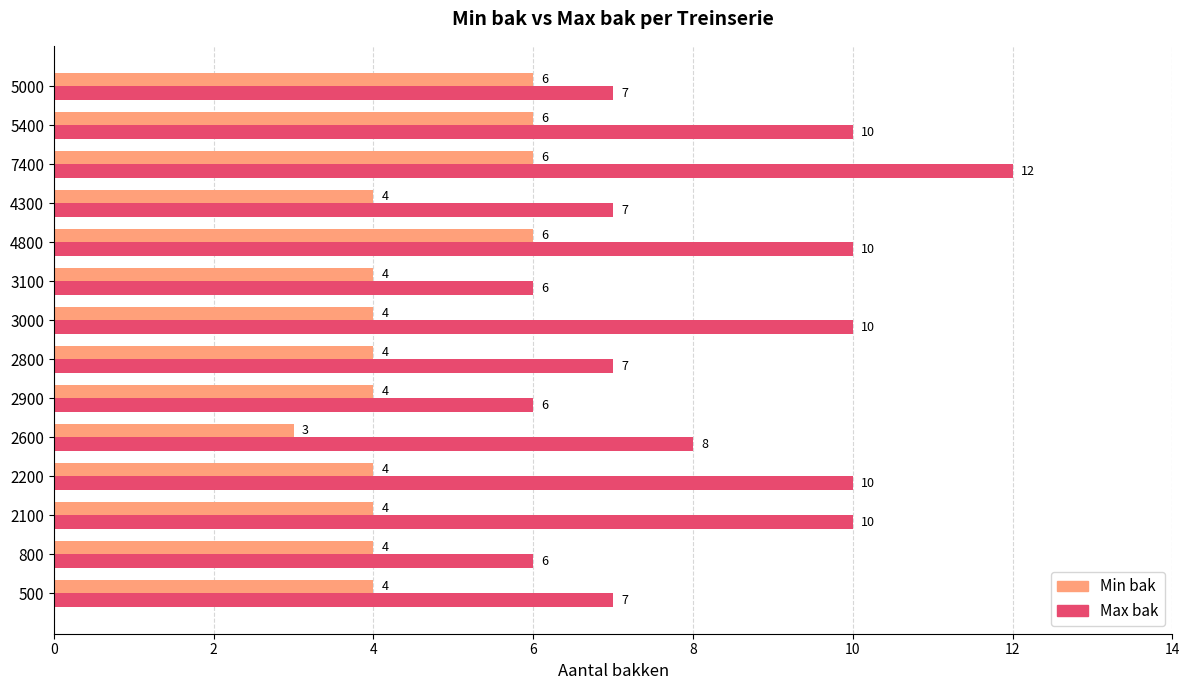

What is the greatest value displayed?

12